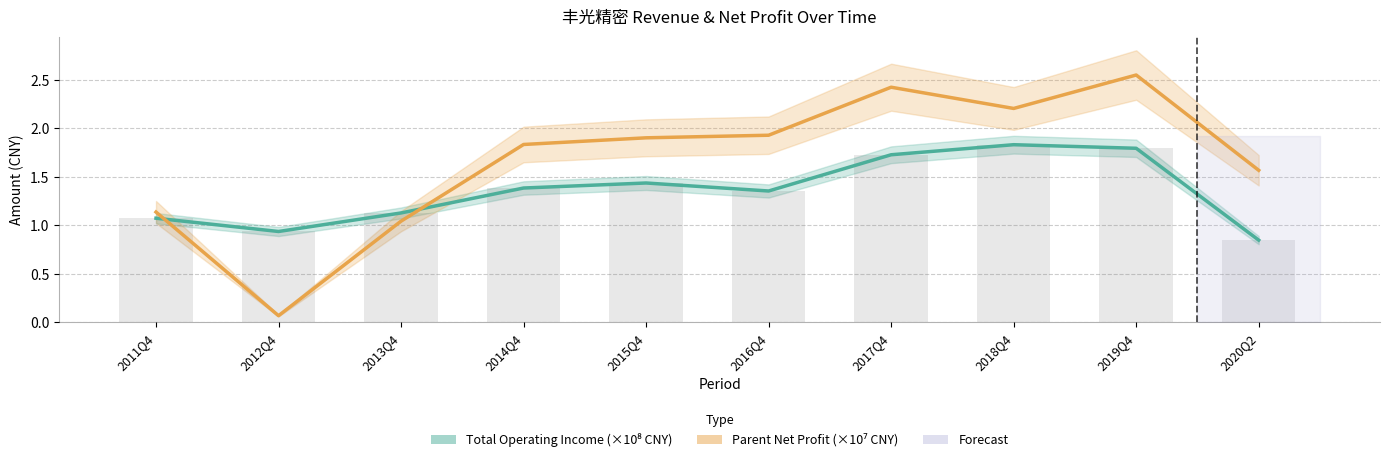

Is it true that TOTAL_OPERATE_INCOME (×10⁸ CNY) equals 1.8 at 2019Q4?

True